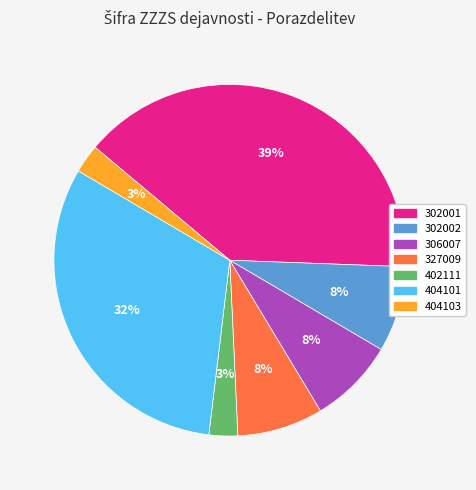

Is there any slice that represents more than half of the pie?

No